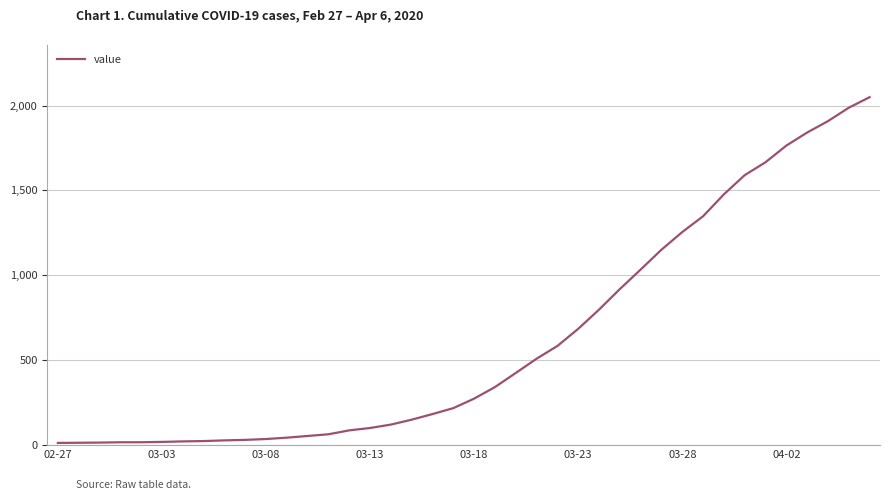

What is the difference between the maximum and minimum values?

2036